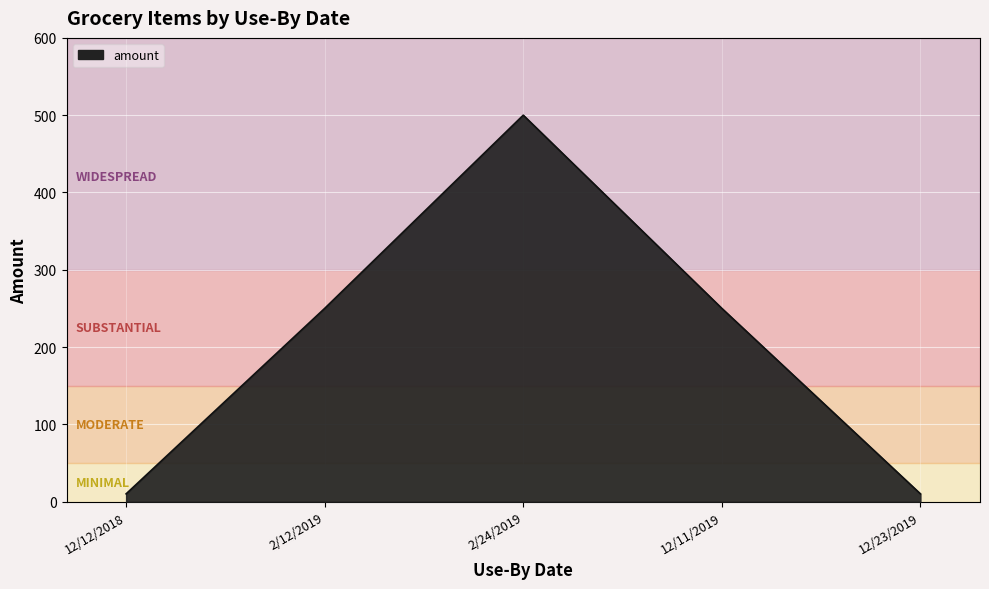

What is the sum of the values at 12/23/2019 and 2/24/2019?

510